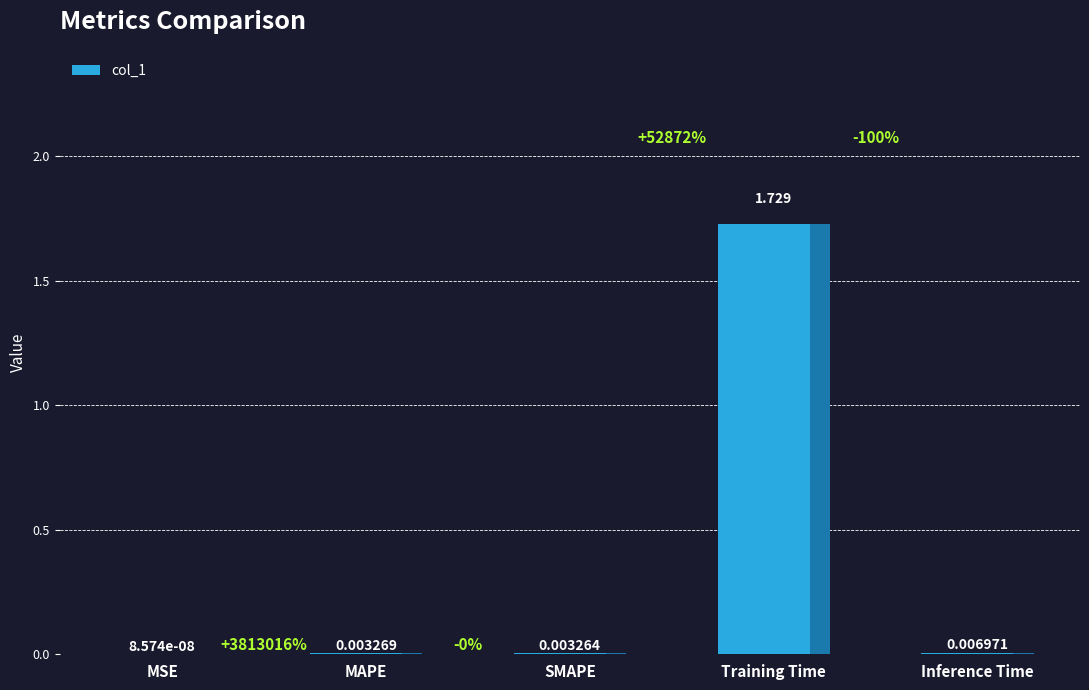

Between MSE and Inference Time, which is larger?

Inference Time